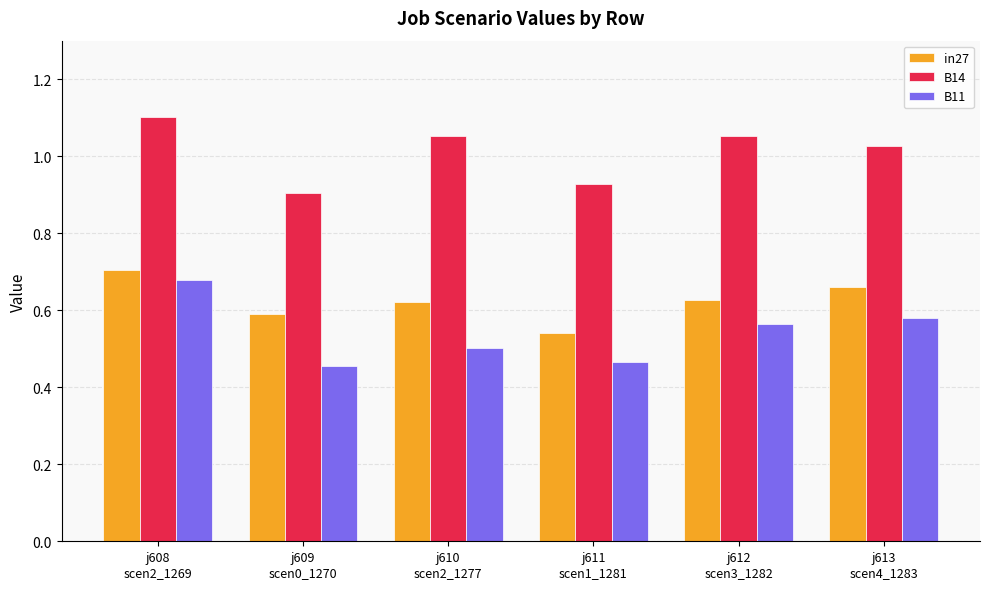

List the series in order of their overall mean, highest first.

B14, in27, B11